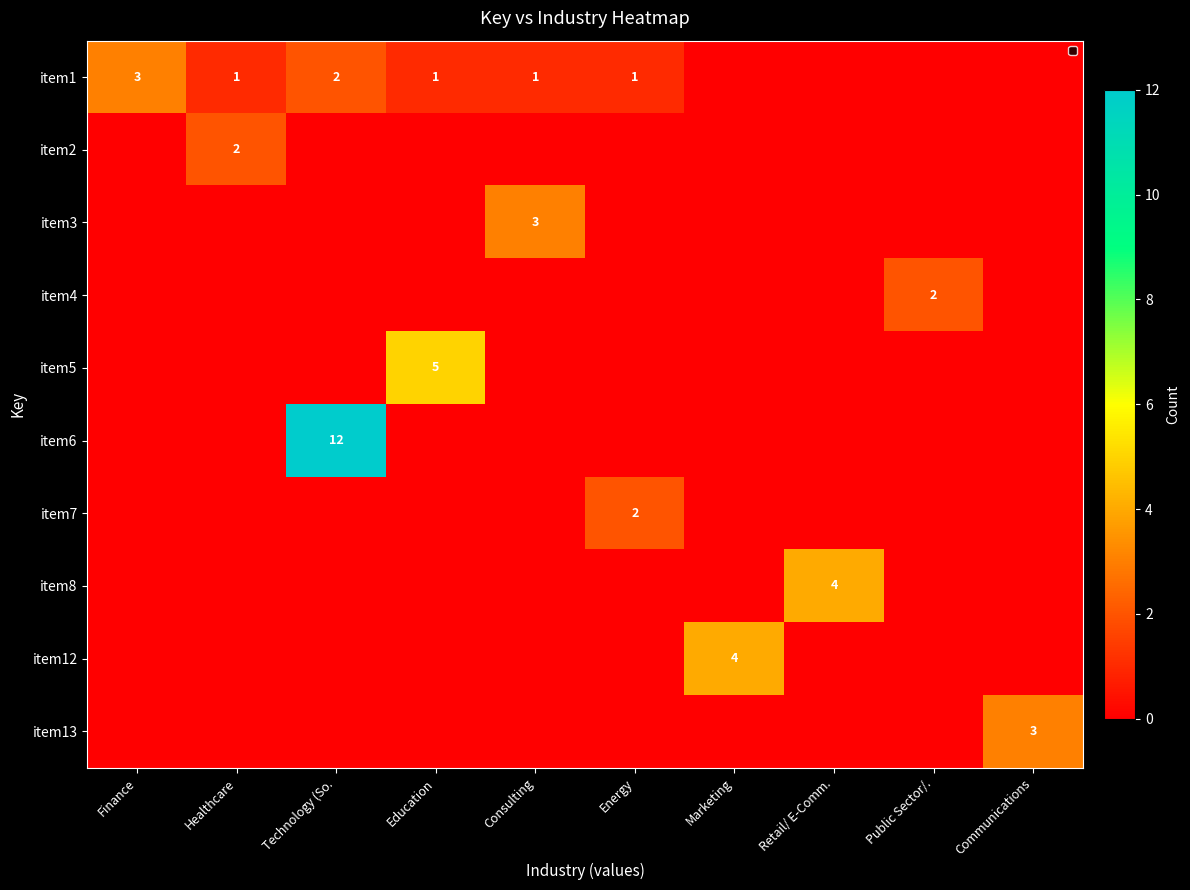

Is it true that item1 equals 3 at Finance?

True